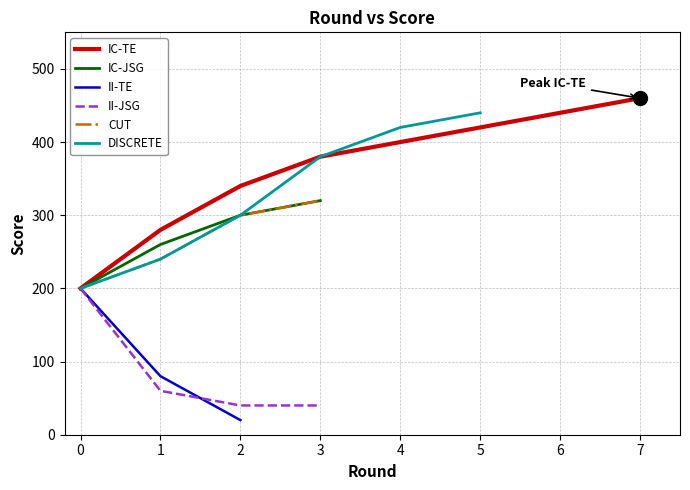

What is the value of the IC-TE point at the 8th from the left?

460